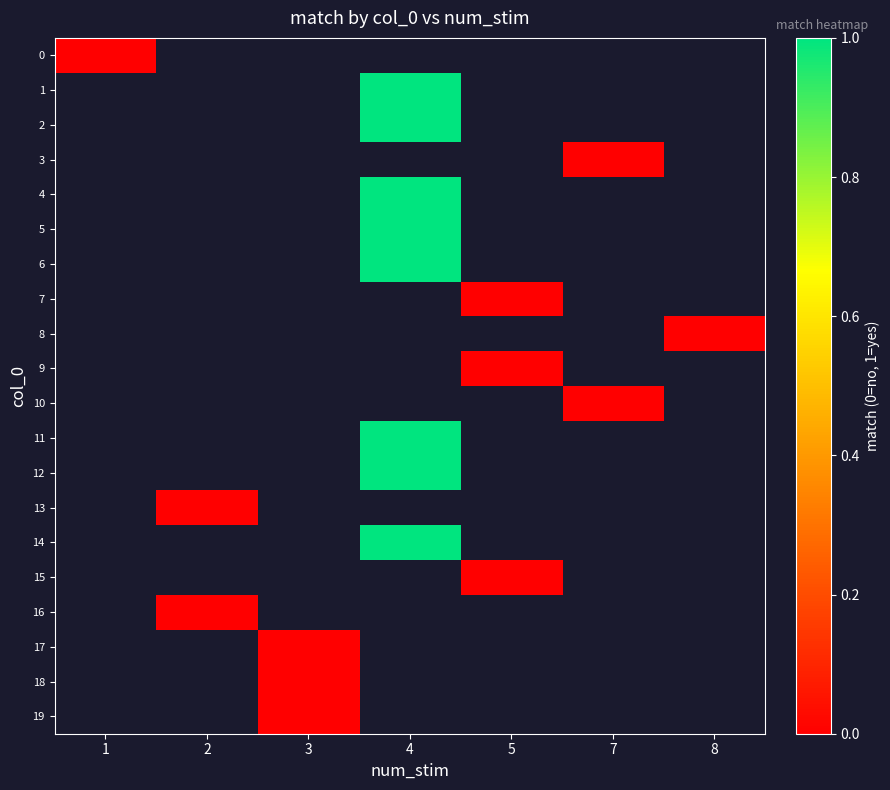

Is the value of 7 at 5 greater than the value of 16 at 1?

No